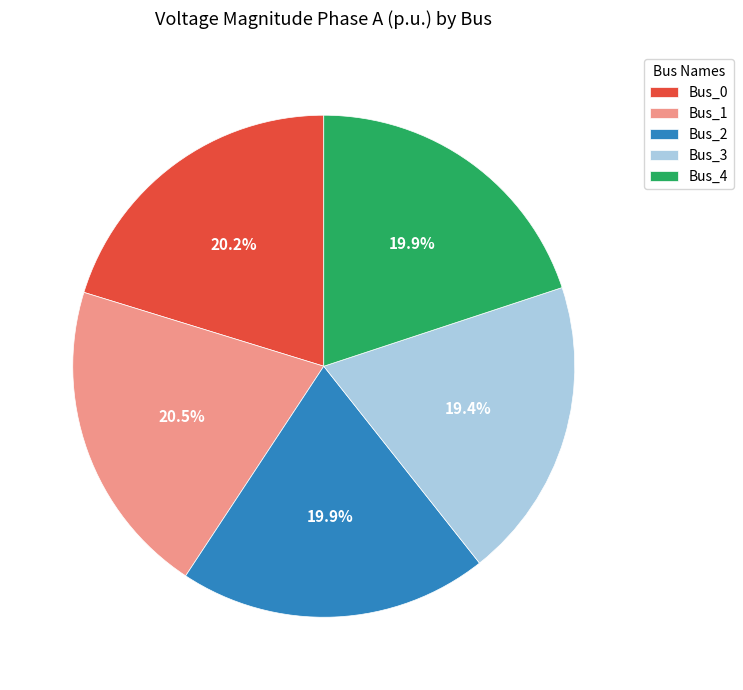

Count the number of slices in the pie.

5